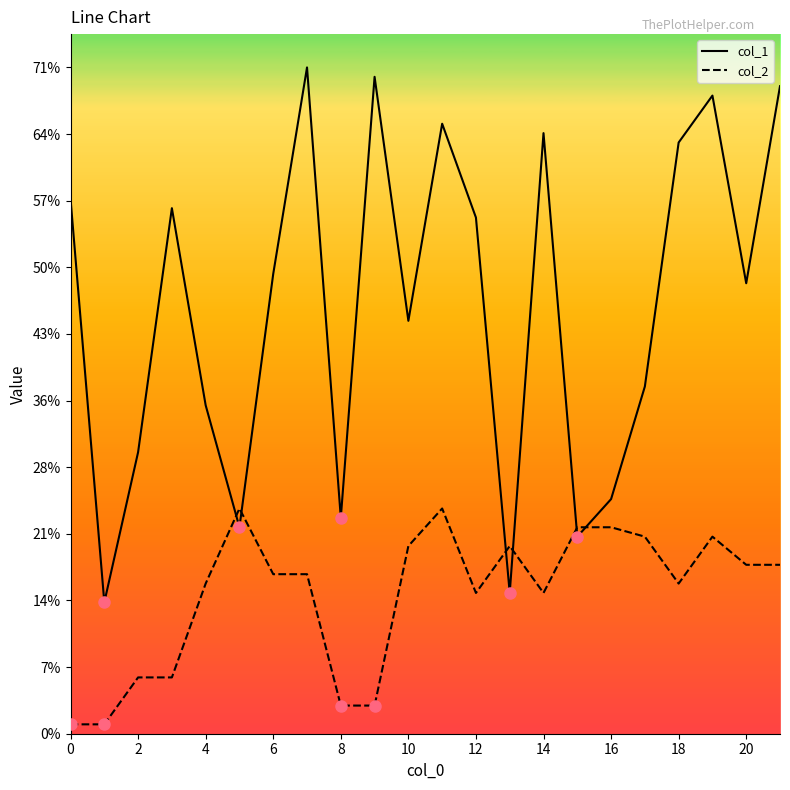

List the series in order of their overall mean, lowest first.

col_2, col_1